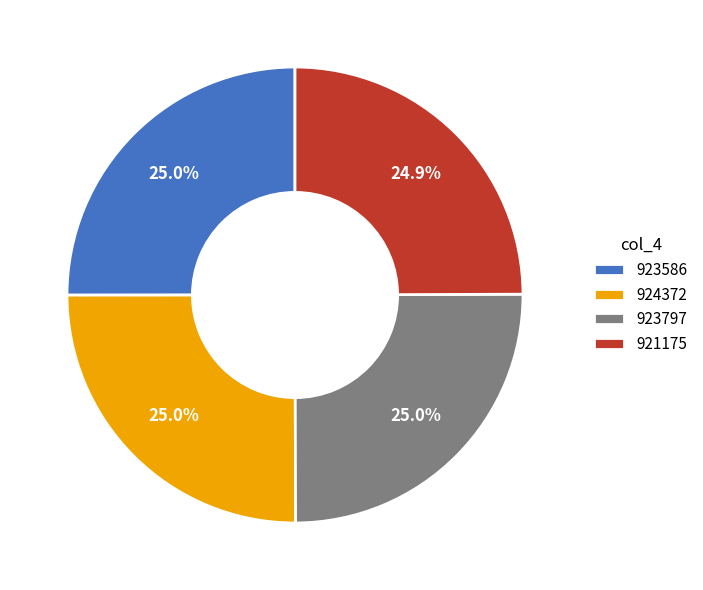

What portion of the pie excludes 924372?

75.0%